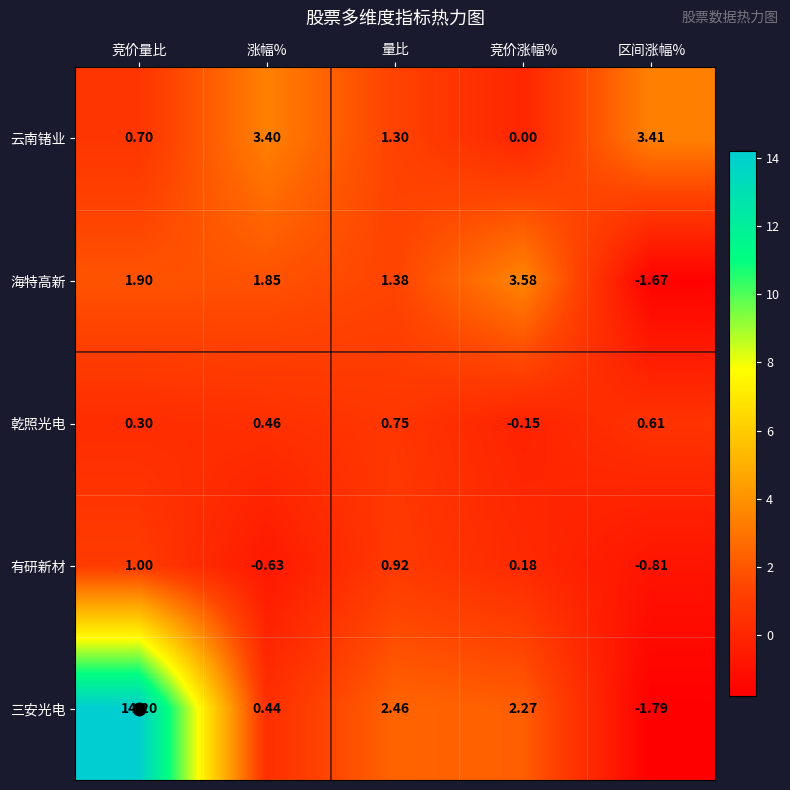

Rank the series at 竞价量比 from lowest to highest value.

乾照光电, 云南锗业, 有研新材, 海特高新, 三安光电